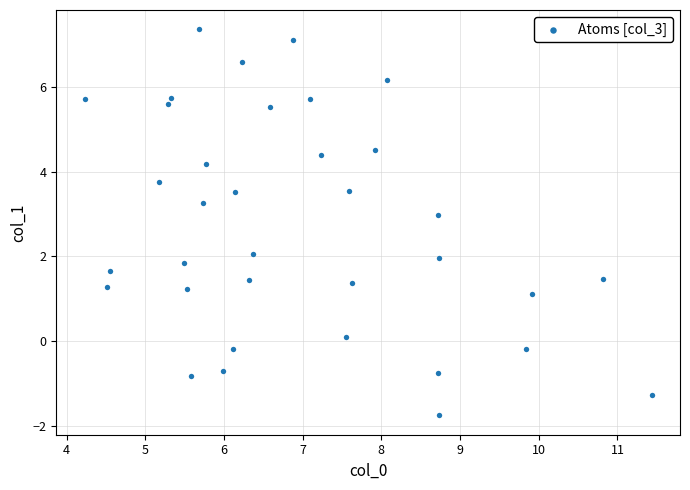

What is the range of Y values (max minus min)?

9.1